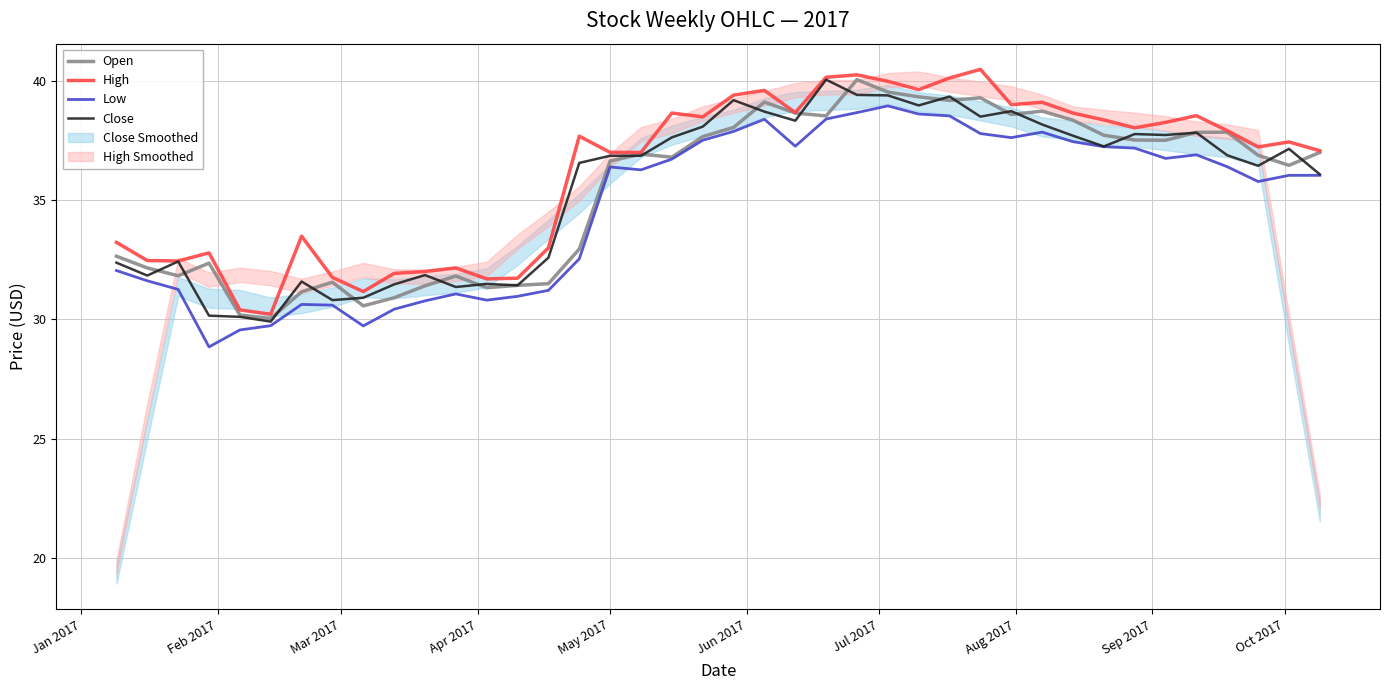

In Low, how many points are higher than both neighbors (excluding endpoints)?

7